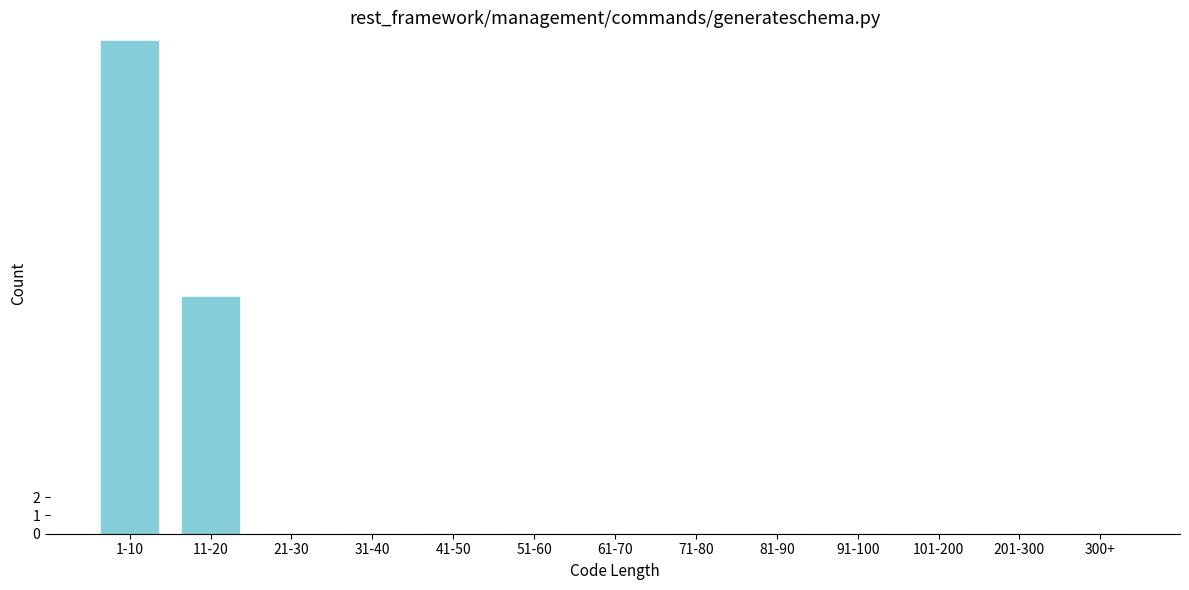

Reading left to right, list all the values displayed in this chart.

1-10=27	11-20=13	21-30=0	31-40=0	41-50=0	51-60=0	61-70=0	71-80=0	81-90=0	91-100=0	101-200=0	201-300=0	300+=0